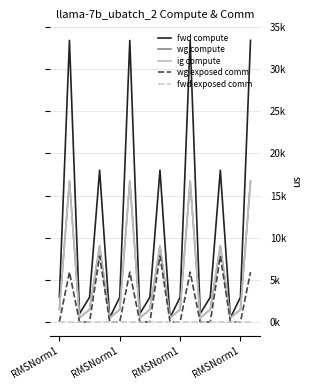

At which category does the chart reach its peak across all series?

RMSNorm1